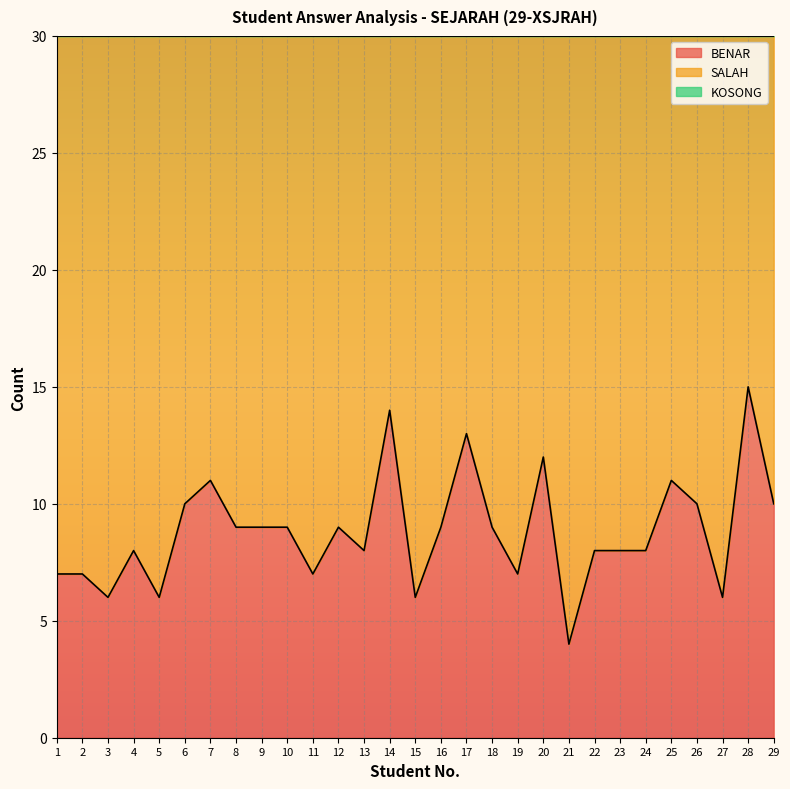

At which category is the sum across all series the highest?

1